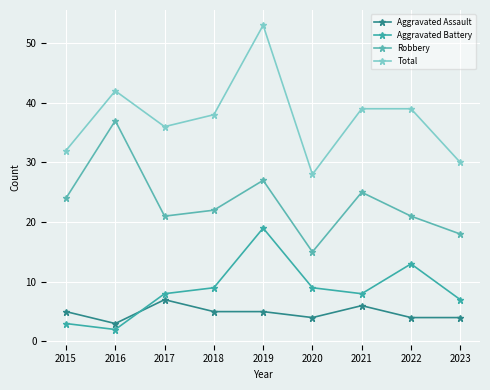

What is the sum of all Aggravated Battery values?

78